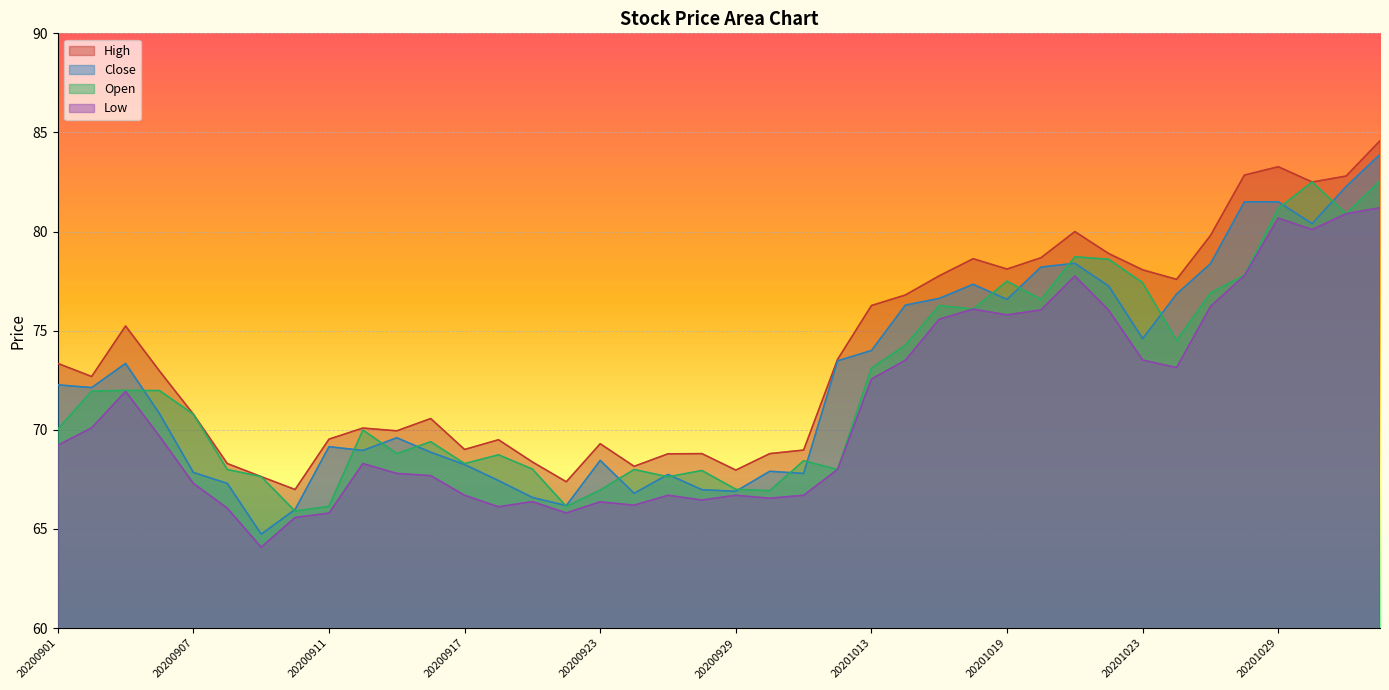

In Close, how many points are higher than both neighbors (excluding endpoints)?

8